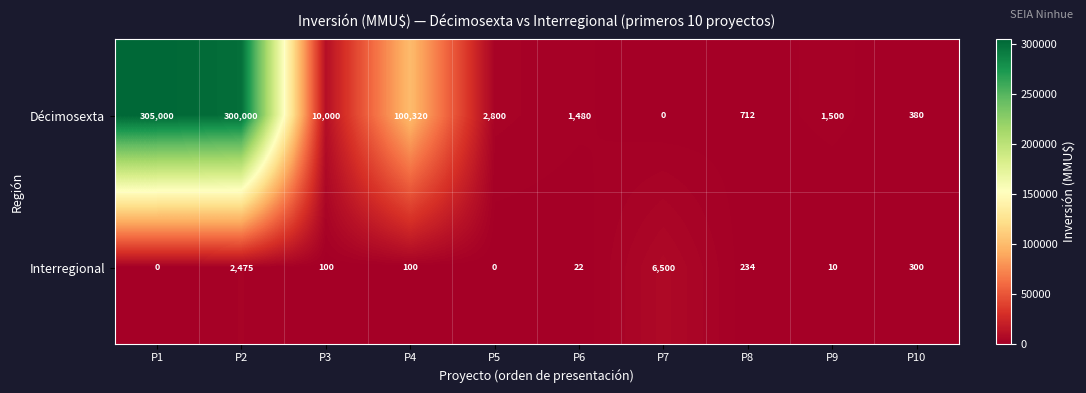

Which series has the widest spread of values?

Décimosexta